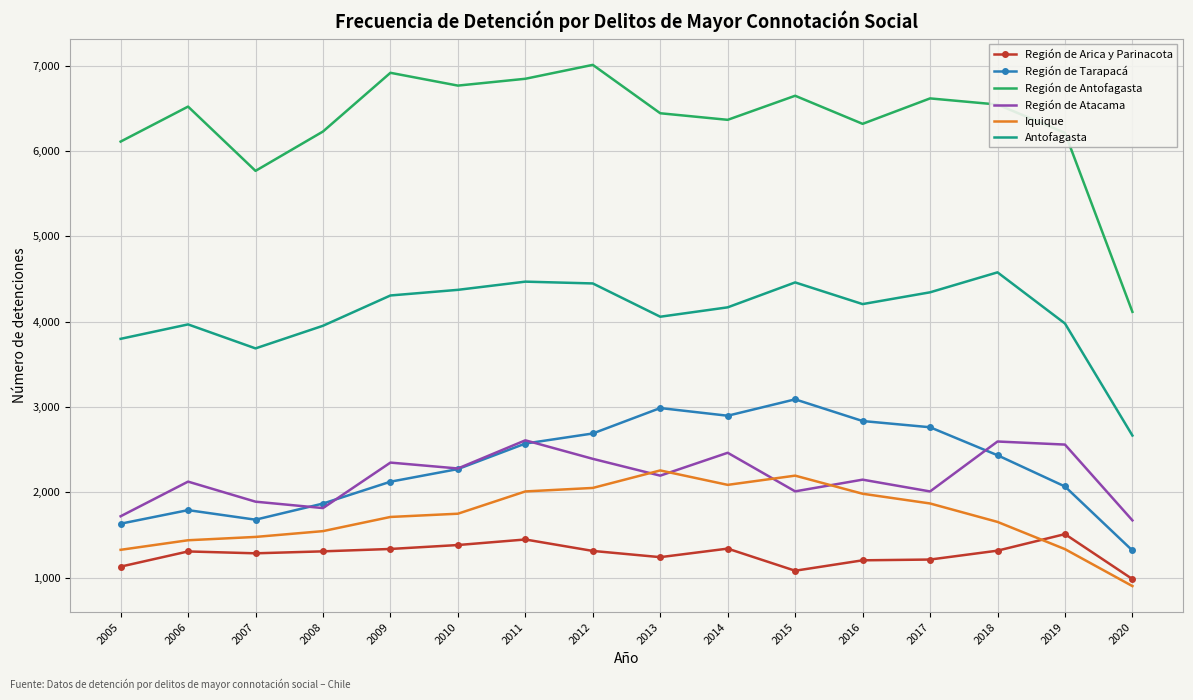

What is the sum of all Antofagasta values?

65478